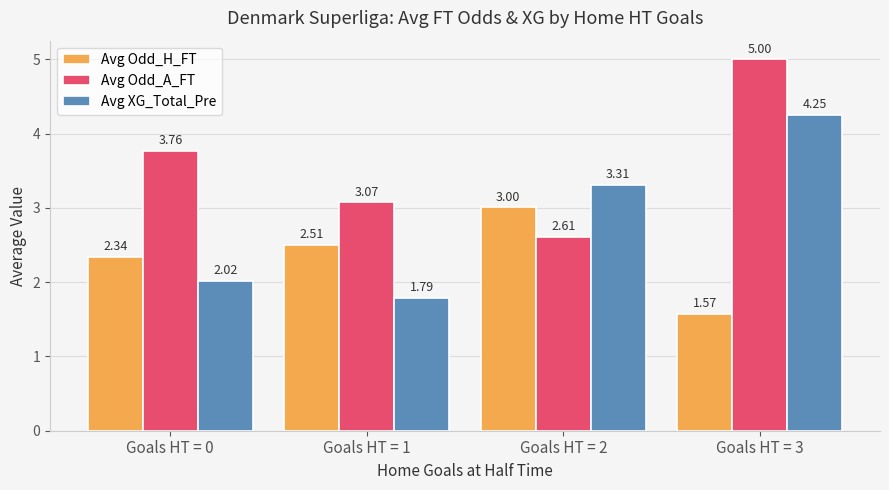

What is the difference between the maximum and minimum values in the Avg Odd_H_FT series?

1.4